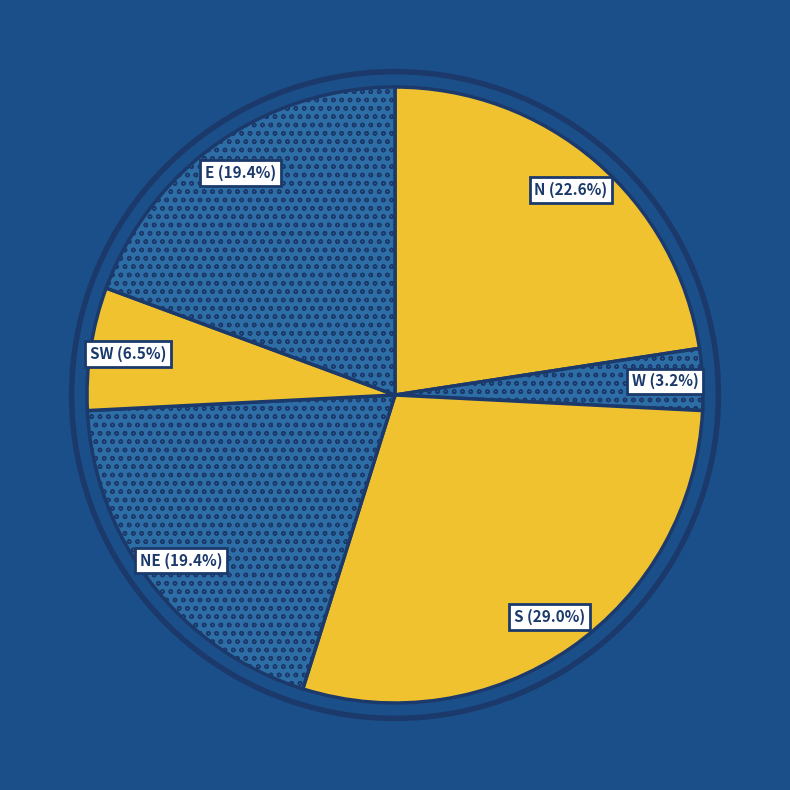

To the nearest percent, what is the difference between the largest and smallest slice percentages?

26%